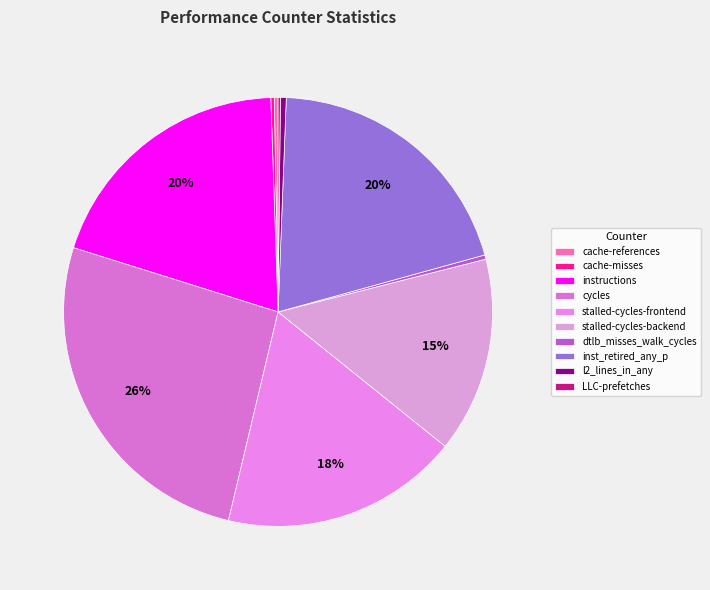

What percentage do dtlb_misses_walk_cycles and cache-misses together represent?

0.6%